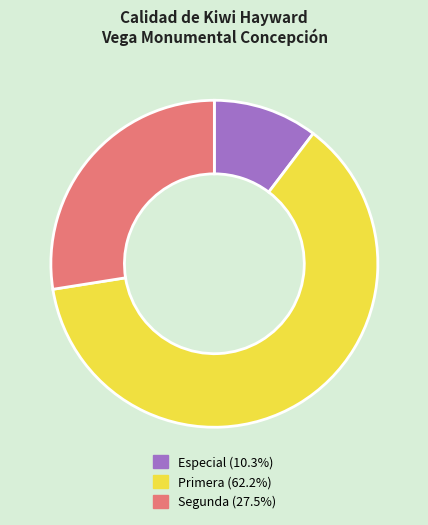

Approximately how many times larger is the value at Segunda (27.5%) compared to Primera (62.2%)?

0.4